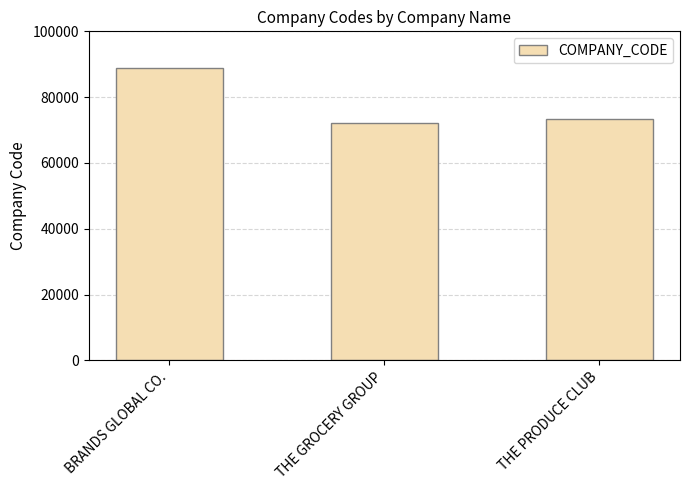

Rank the categories by value from lowest to highest.

THE GROCERY GROUP, THE PRODUCE CLUB, BRANDS GLOBAL CO.